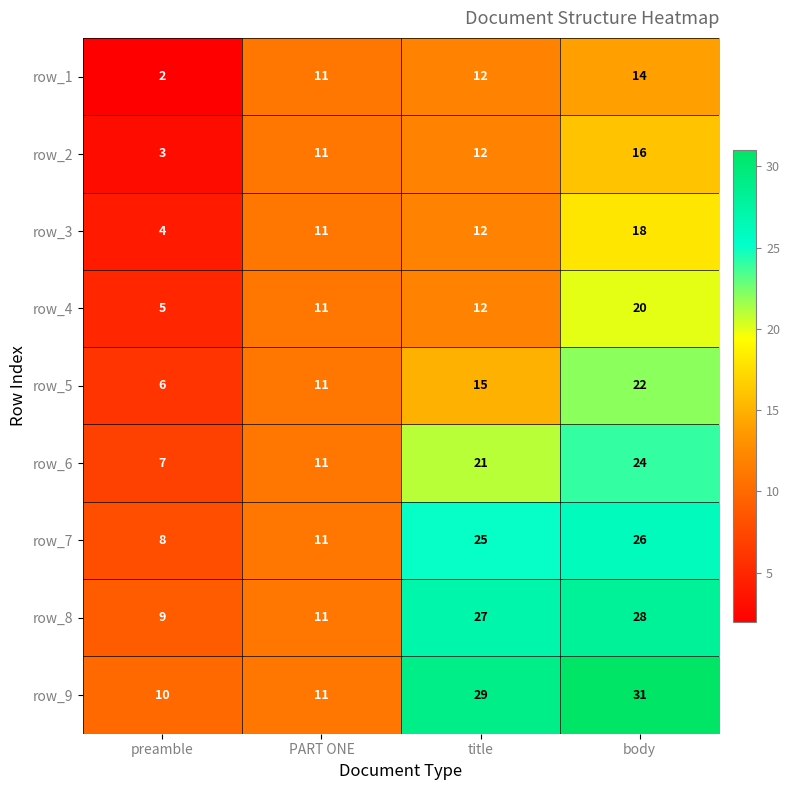

What is the sum of the row_3 values at body and title?

30